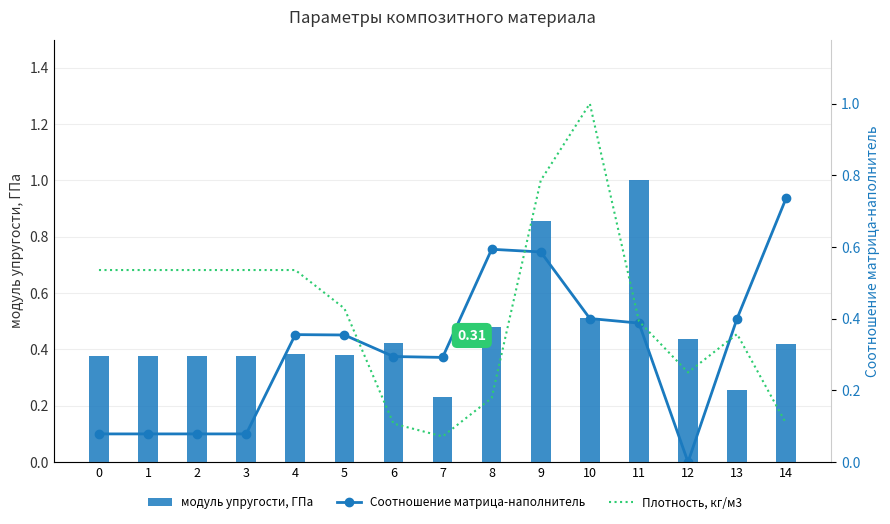

What is the approximate value of модуль упругости, ГПа at 9?

0.9